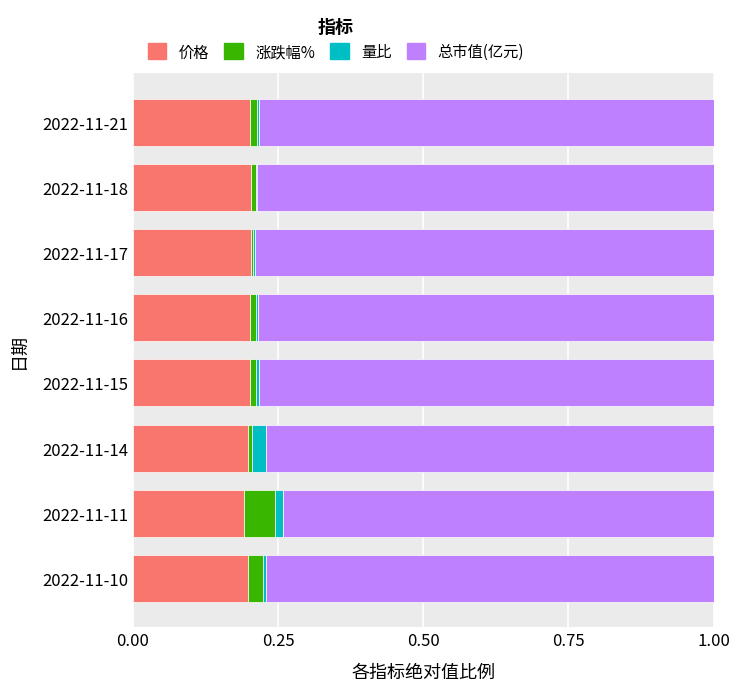

The value of 价格 at 2022-11-14 is 0.3. True or false?

False